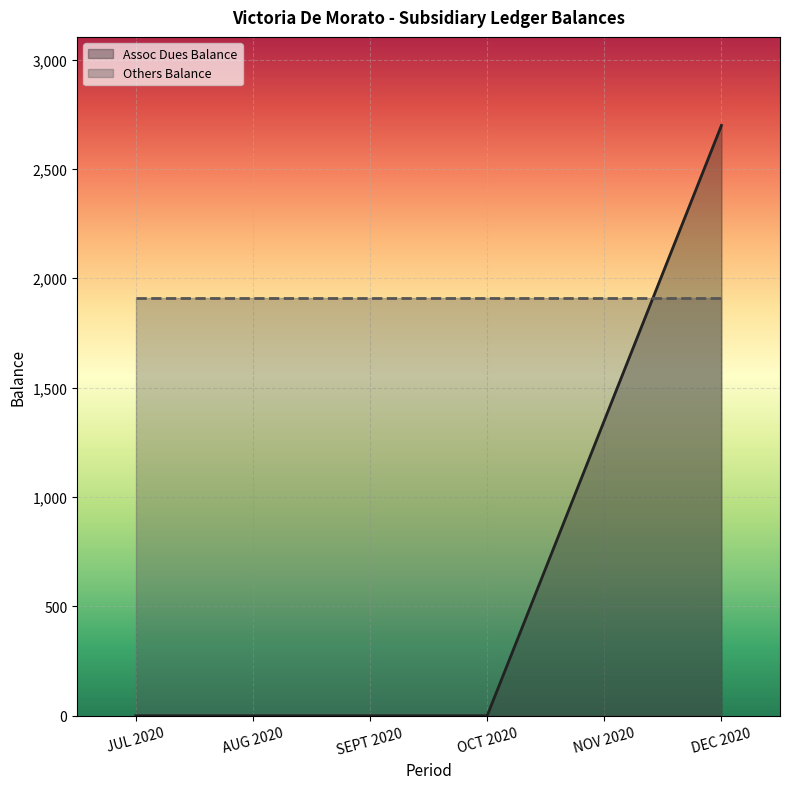

What is the average value?

674.7